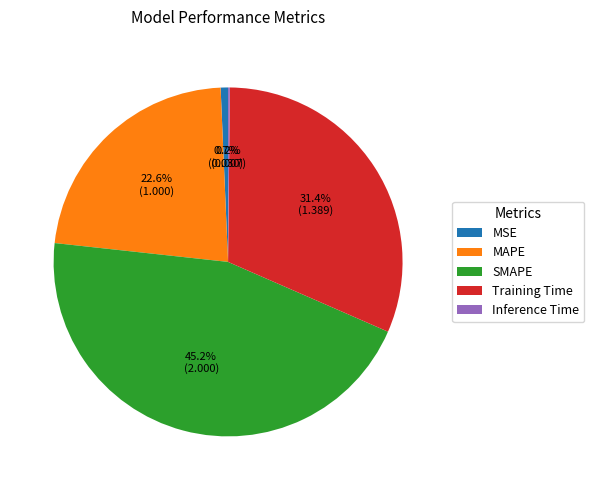

What is the largest slice in the pie chart?

SMAPE